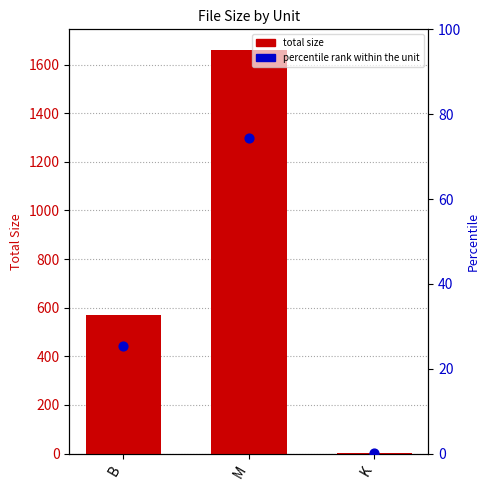

Which series has the widest spread of Y values?

total size